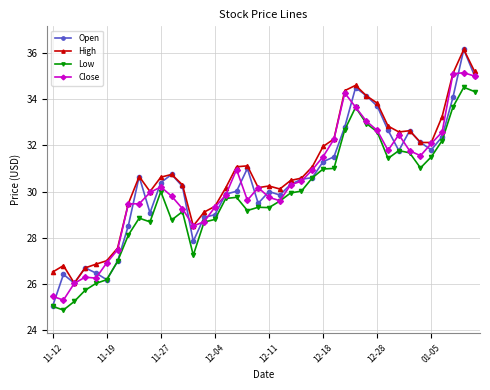

True or false: Open and Close intersect in this chart.

True